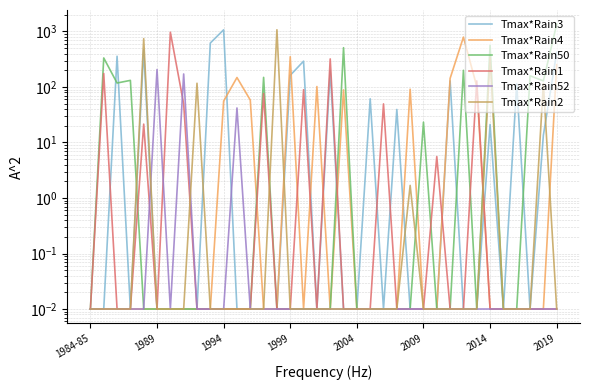

Rank the series by their maximum value, from highest to lowest.

Tmax*Rain50, Tmax*Rain2, Tmax*Rain3, Tmax*Rain1, Tmax*Rain4, Tmax*Rain52